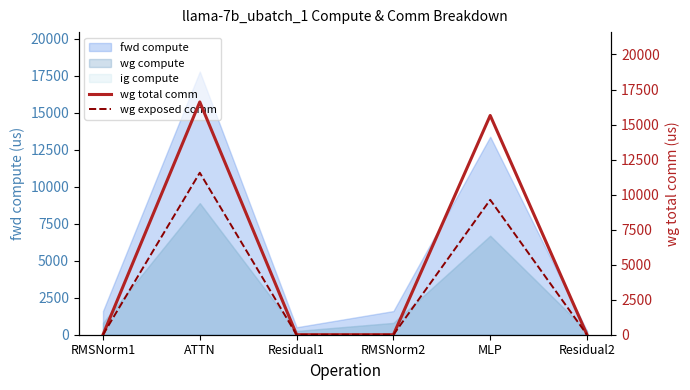

At which category is the sum across all series the highest?

ATTN